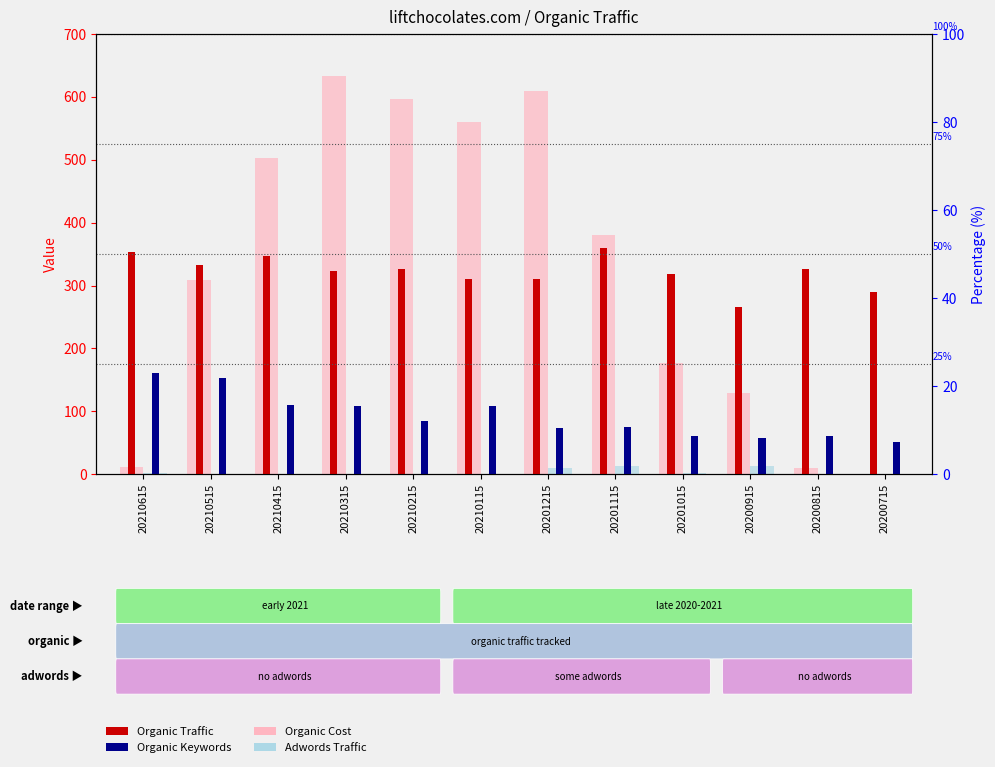

Which series changed the most between 20201215 and 20200915?

Organic Cost